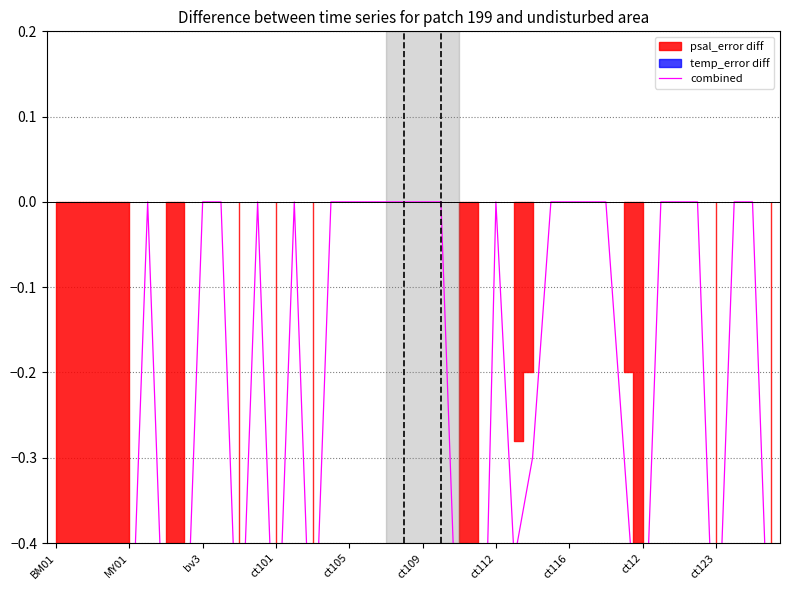

What is the difference between the second highest and minimum values?

0.9